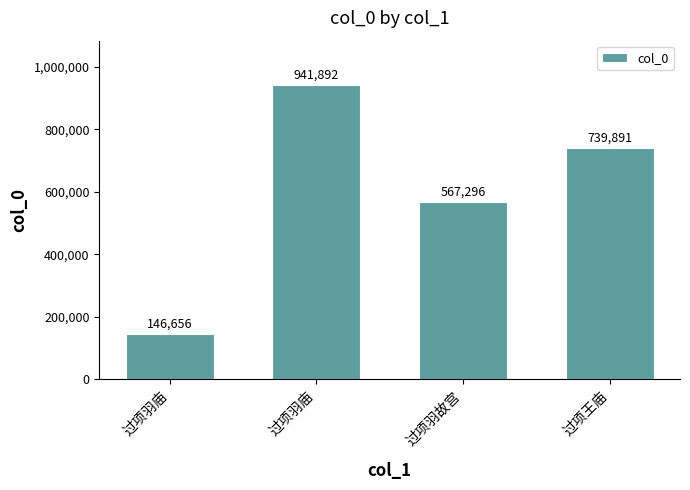

Does the chart contain any negative values?

No